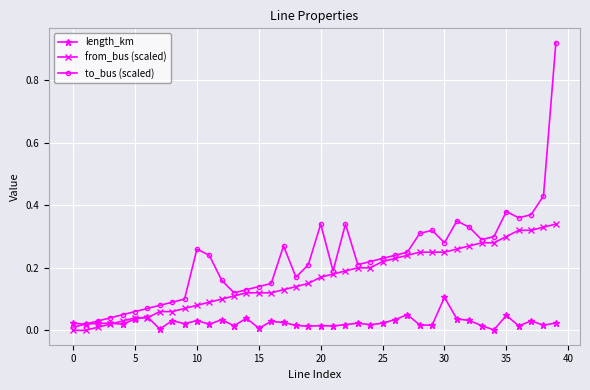

Count the number of data series in this chart.

3